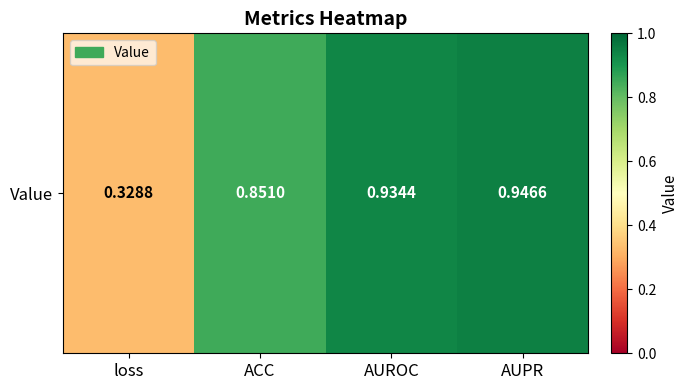

At which category does the chart reach its minimum across all series?

loss